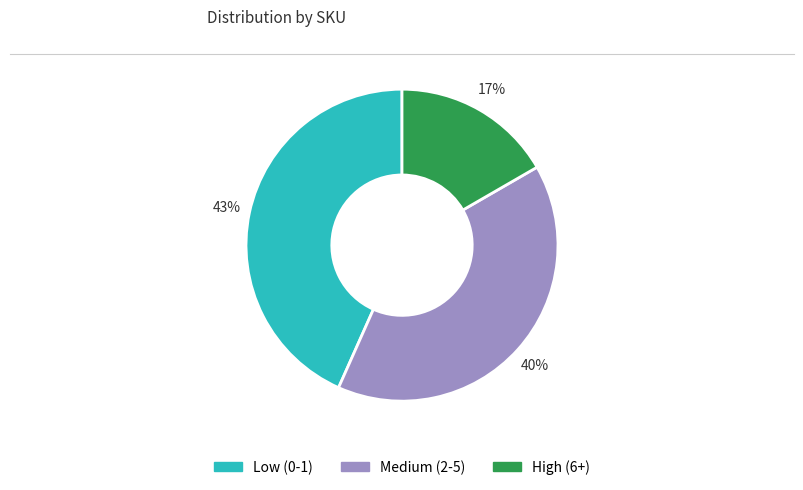

Is there a majority slice in this chart?

No